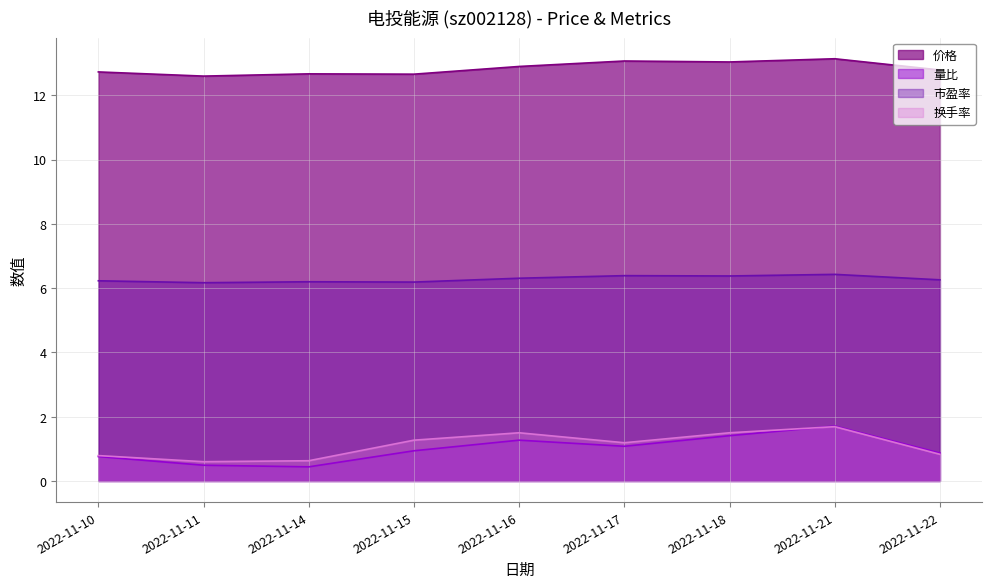

Is it true that 价格 equals 7.5 at 2022-11-16?

False